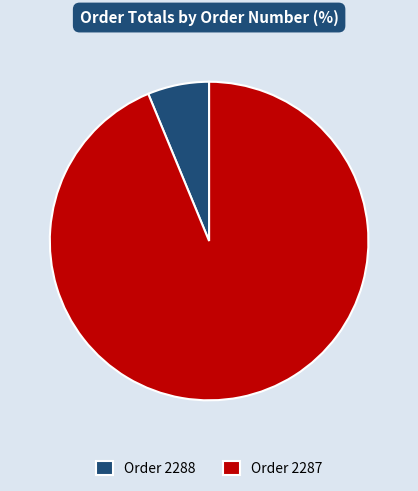

Between Order 2287 and Order 2288, which is larger?

Order 2287